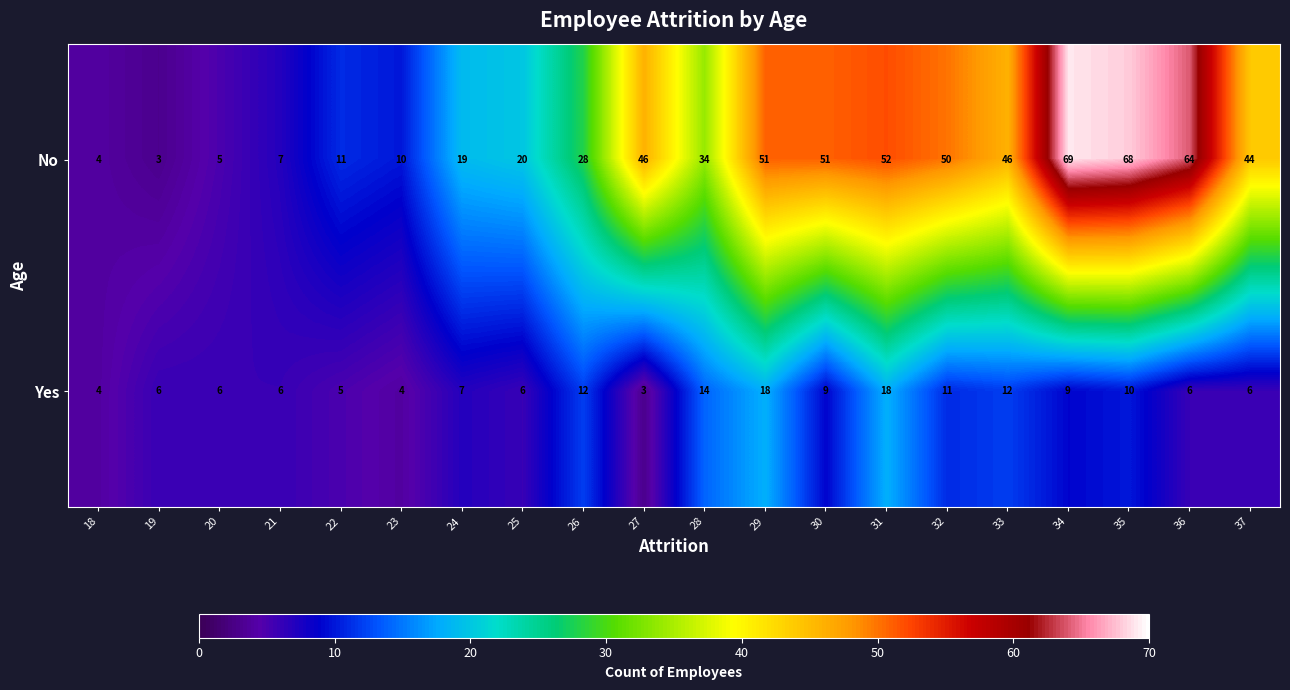

The Yes series shows 14 at 28. True or false?

True